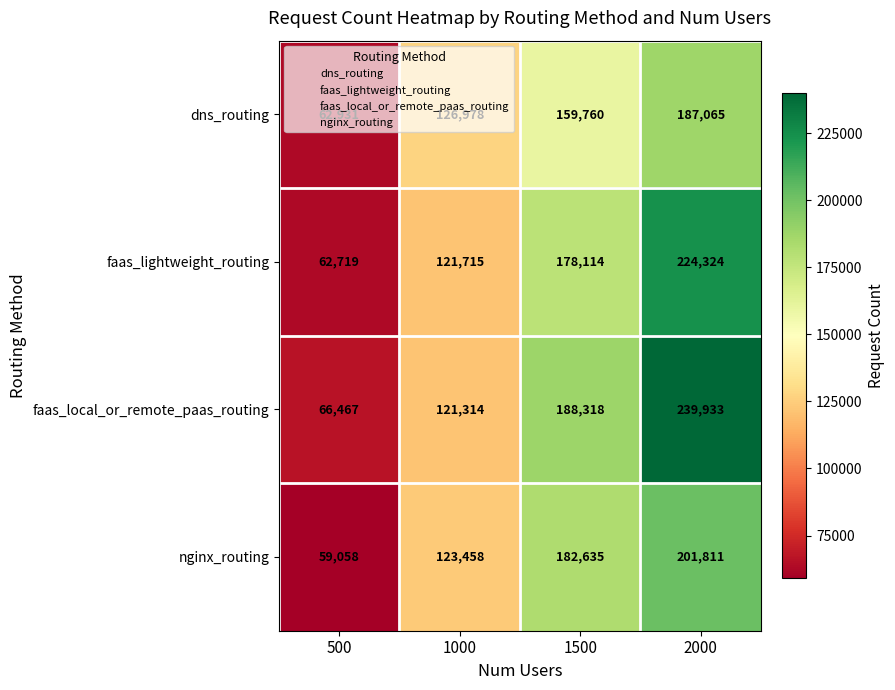

Which series has the largest range (max minus min)?

faas_local_or_remote_paas_routing